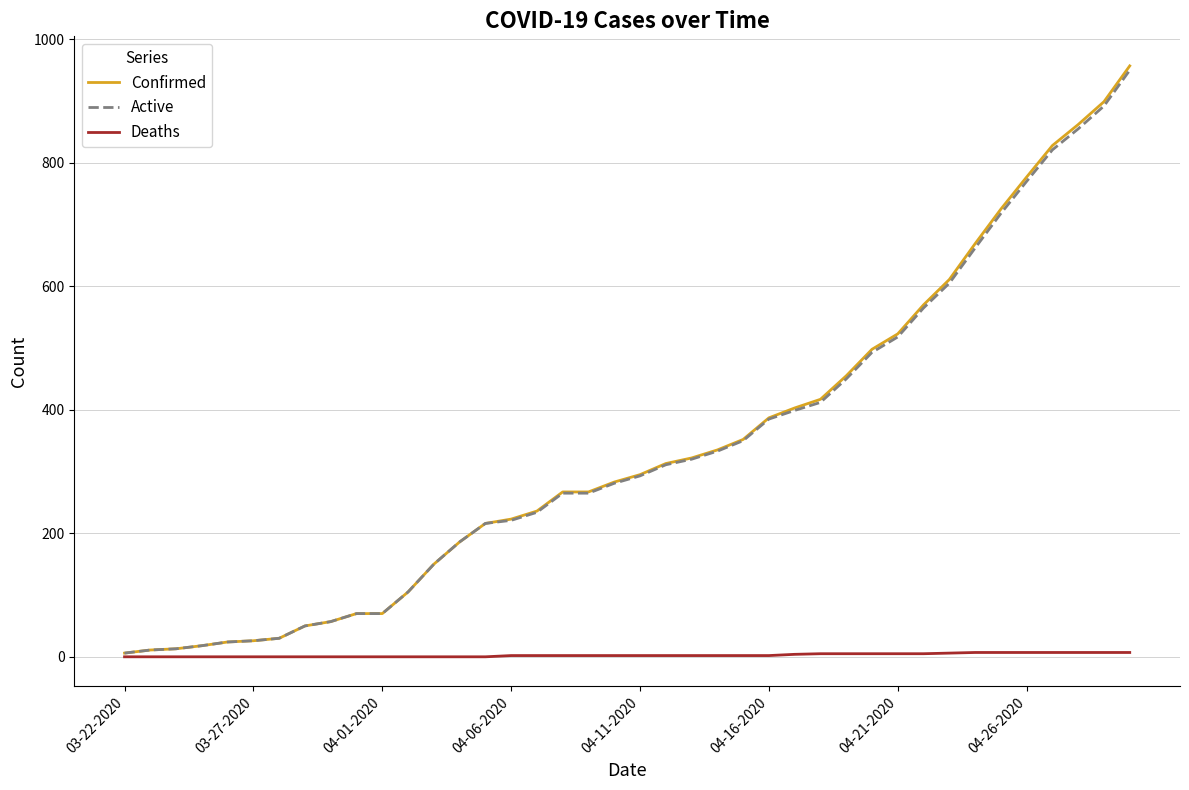

Which series has the widest spread of values?

Confirmed